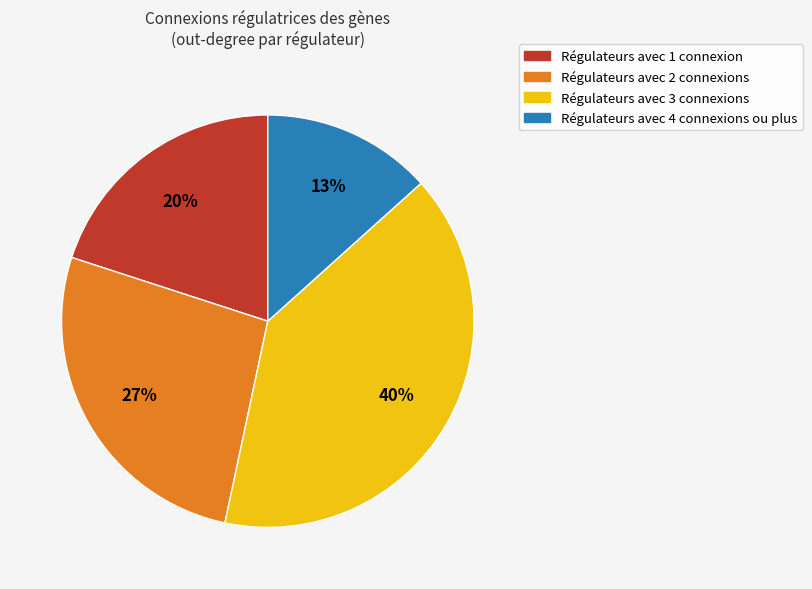

How many segments does this pie chart have?

4